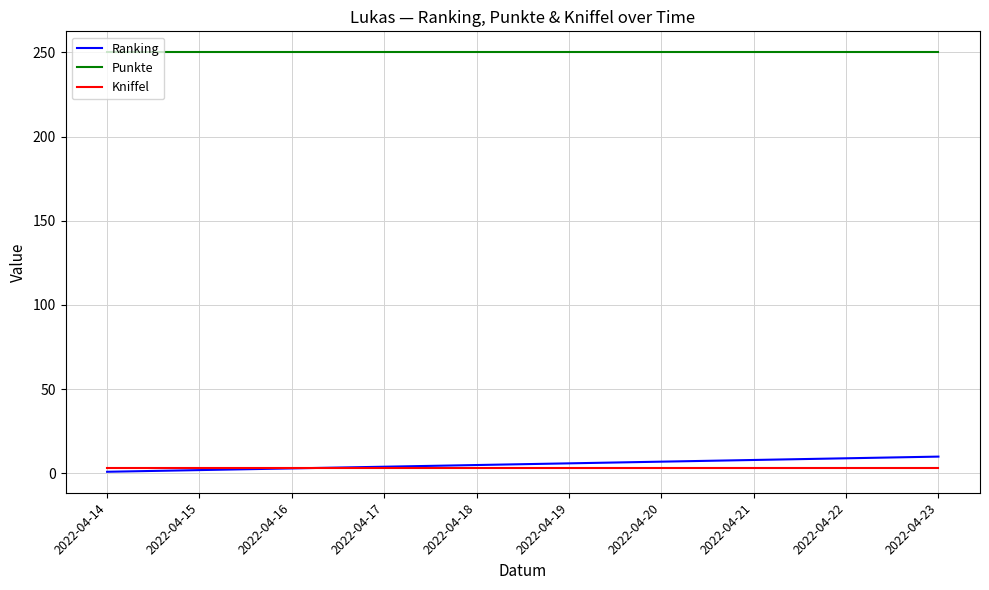

What is the maximum value for Ranking?

10